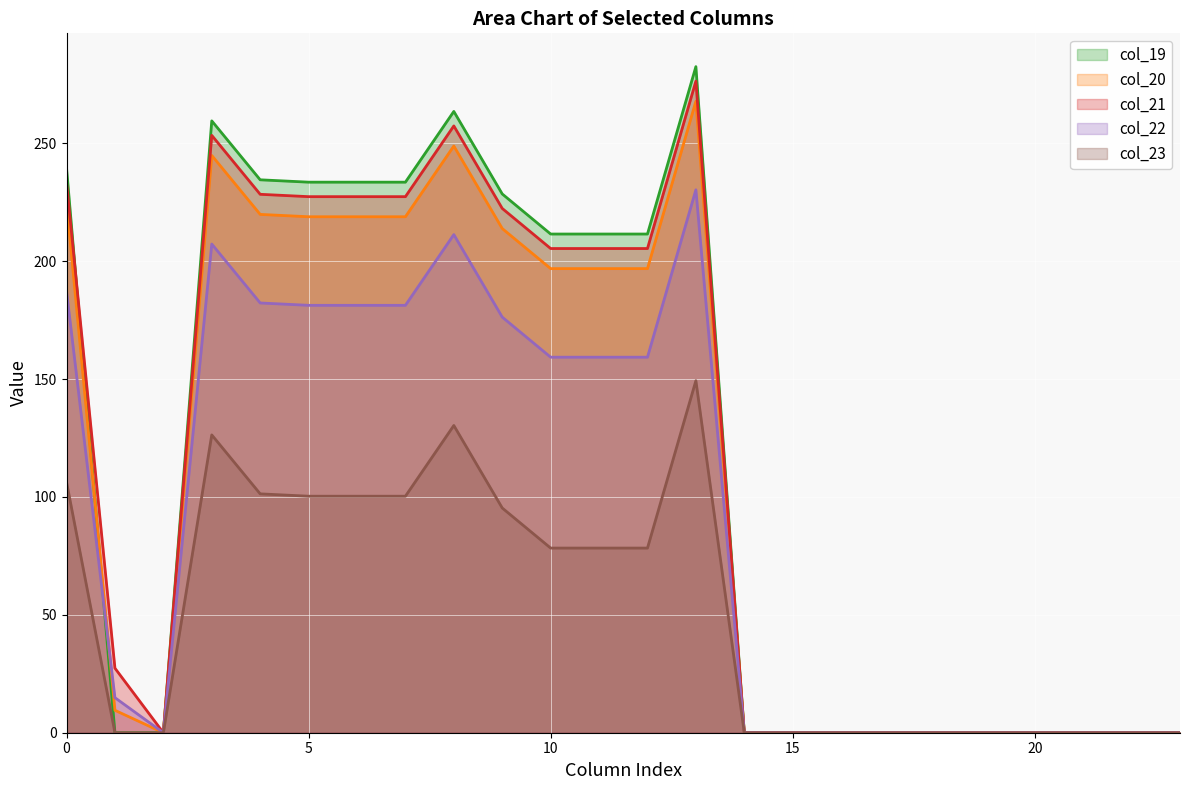

True or false: col_23 and col_20 intersect in this chart.

False